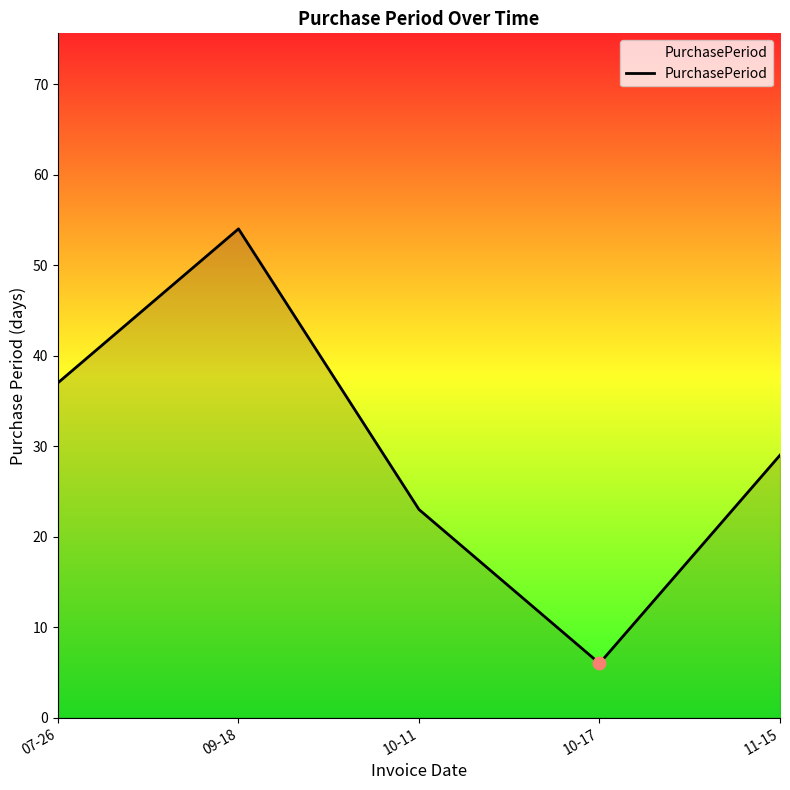

Between 10-11 and 07-26, which is larger?

07-26